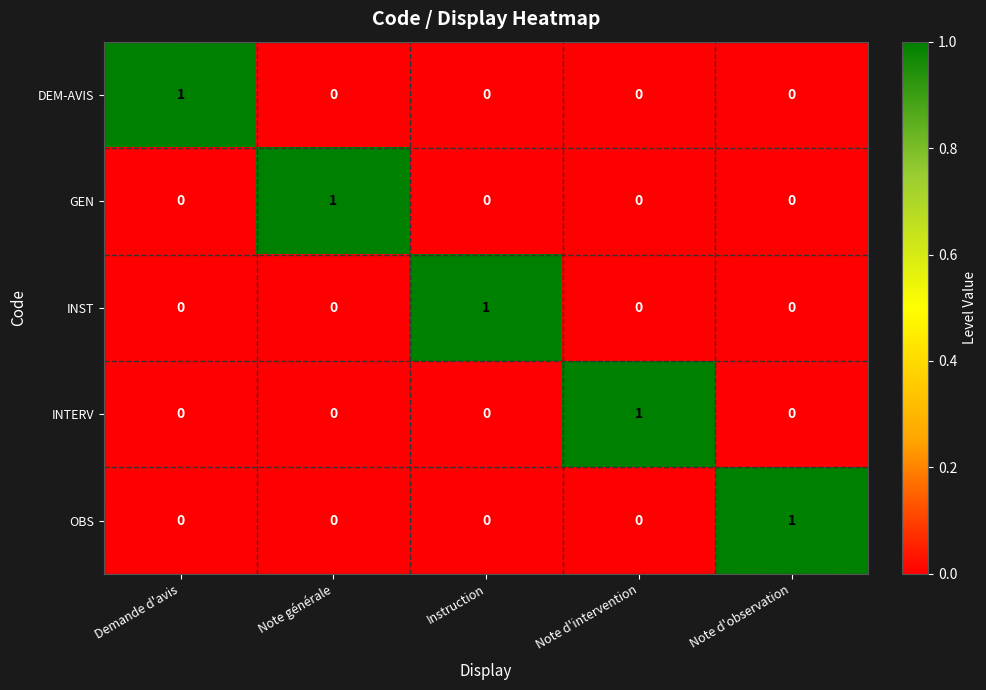

The value of DEM-AVIS at Note d'intervention is -1. True or false?

False